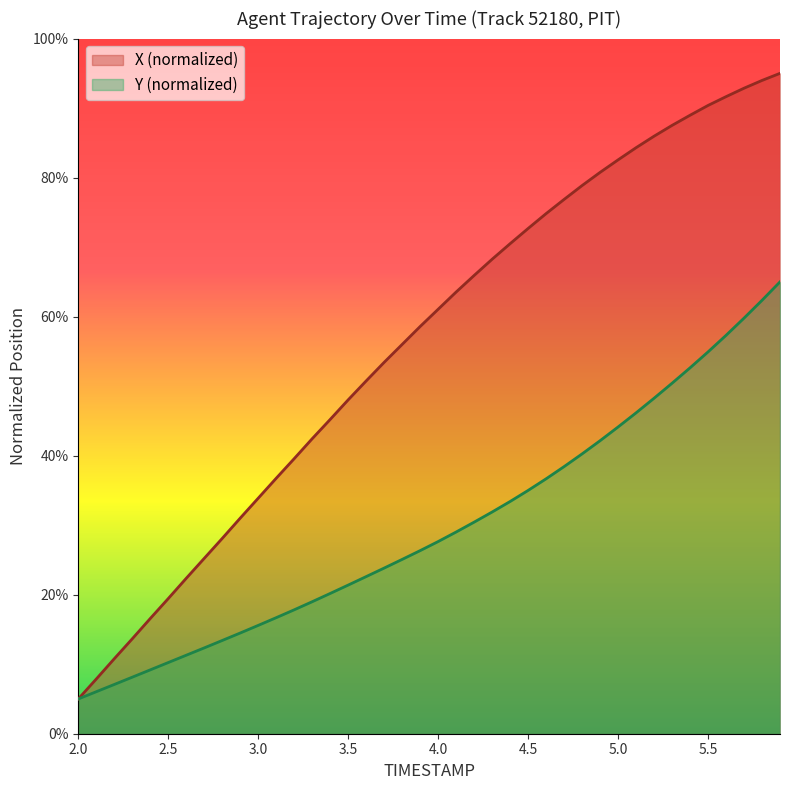

True or false: Y and X cross at least once.

False